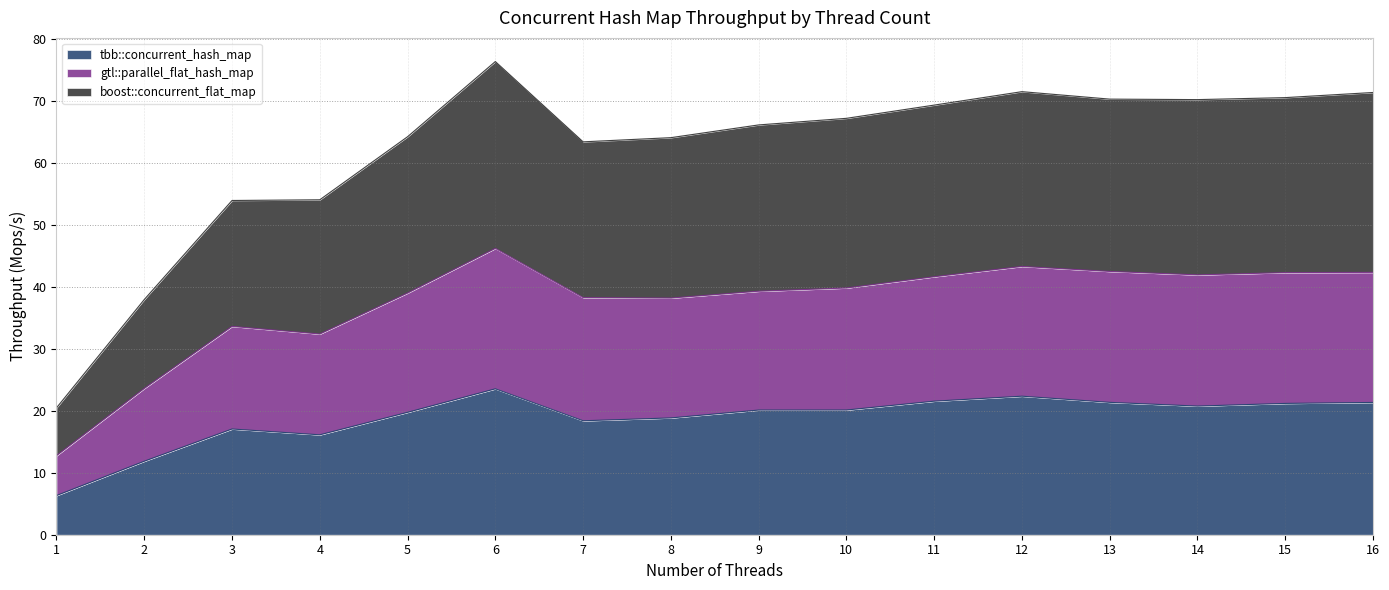

True or false: boost::concurrent_flat_map and gtl::parallel_flat_hash_map cross at least once.

False